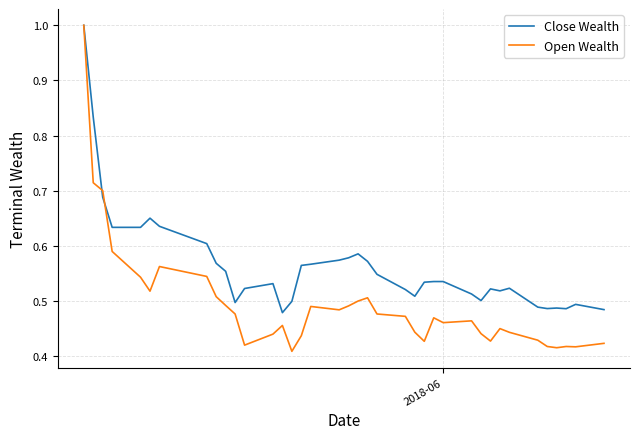

Which series has the largest range (max minus min)?

Open Wealth